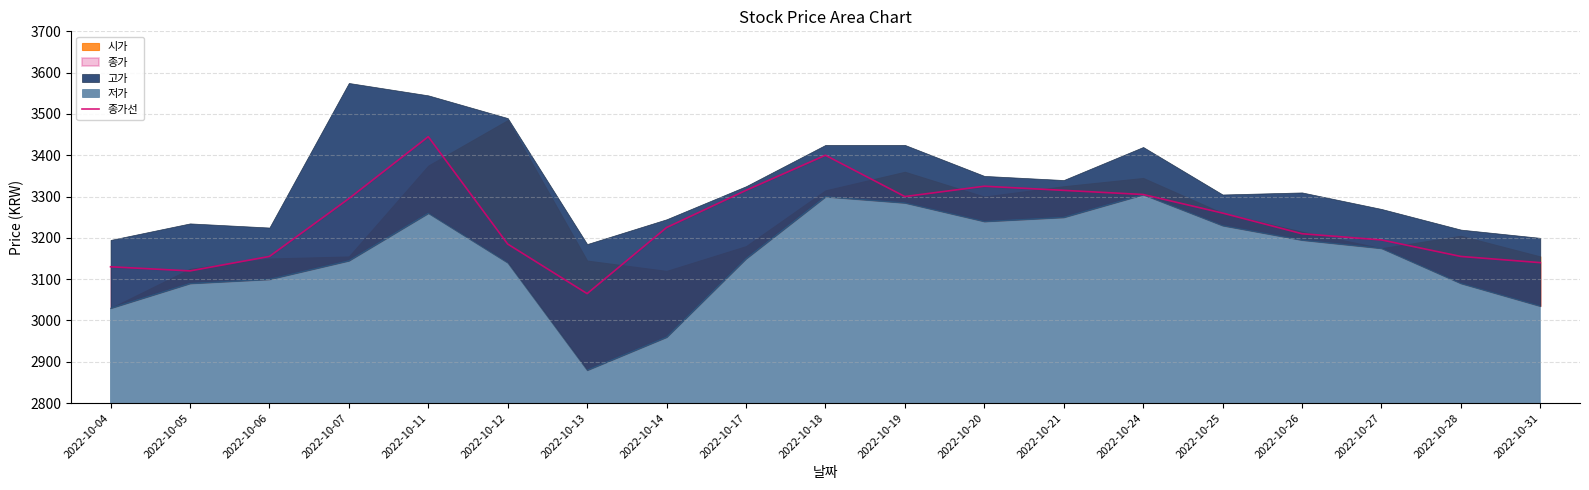

List the labels in order of value, smallest first.

2022-10-13, 2022-10-05, 2022-10-04, 2022-10-31, 2022-10-06, 2022-10-28, 2022-10-12, 2022-10-27, 2022-10-26, 2022-10-14, 2022-10-25, 2022-10-07, 2022-10-19, 2022-10-24, 2022-10-17, 2022-10-21, 2022-10-20, 2022-10-18, 2022-10-11